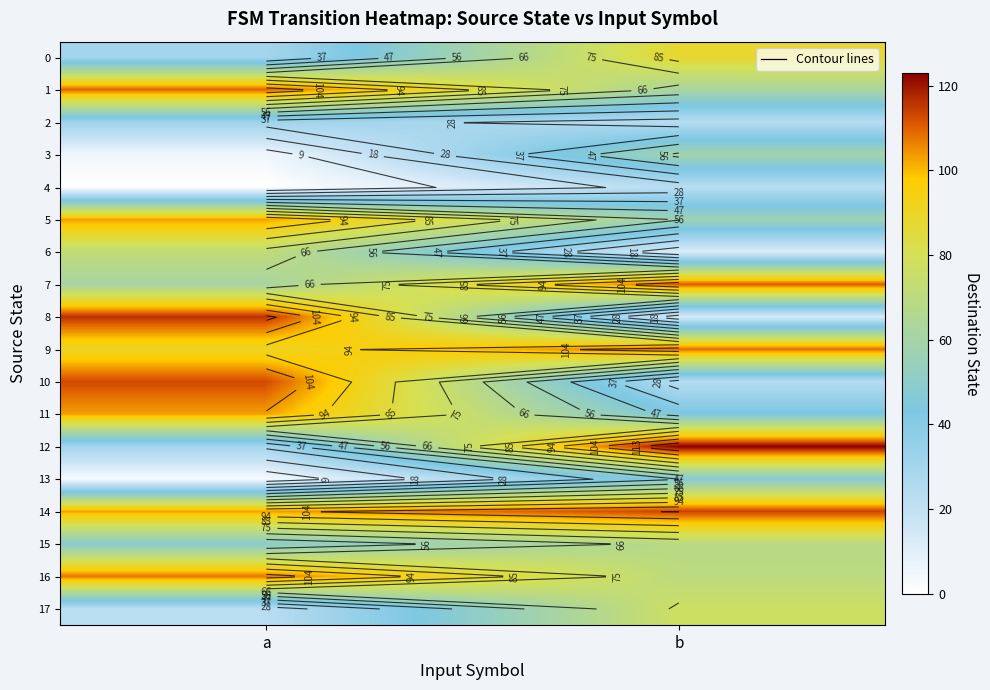

At b, list the series in order from smallest to largest.

6, 8, 4, 2, 10, 11, 13, 5, 3, 1, 15, 16, 17, 0, 9, 7, 14, 12